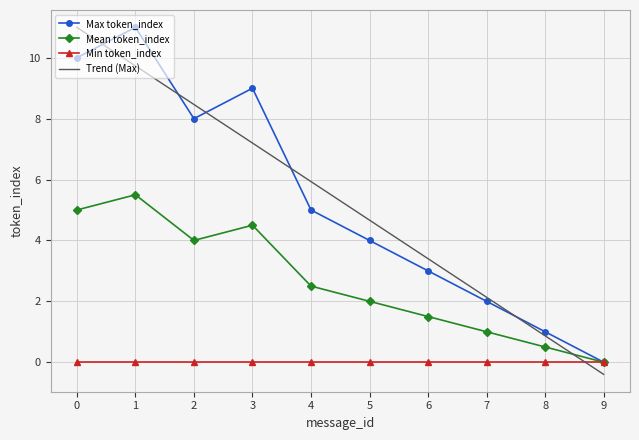

True or false: Max token_index and Min token_index intersect in this chart.

False